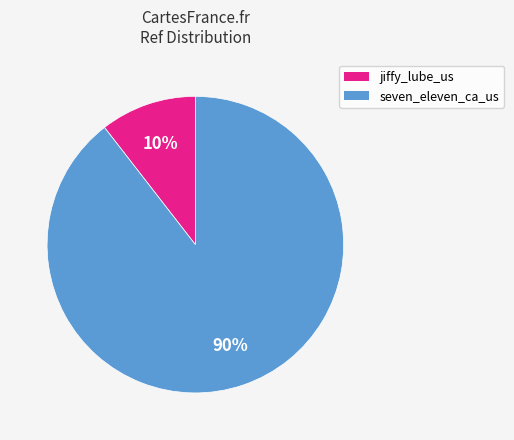

Which has a higher value, seven_eleven_ca_us or jiffy_lube_us?

seven_eleven_ca_us